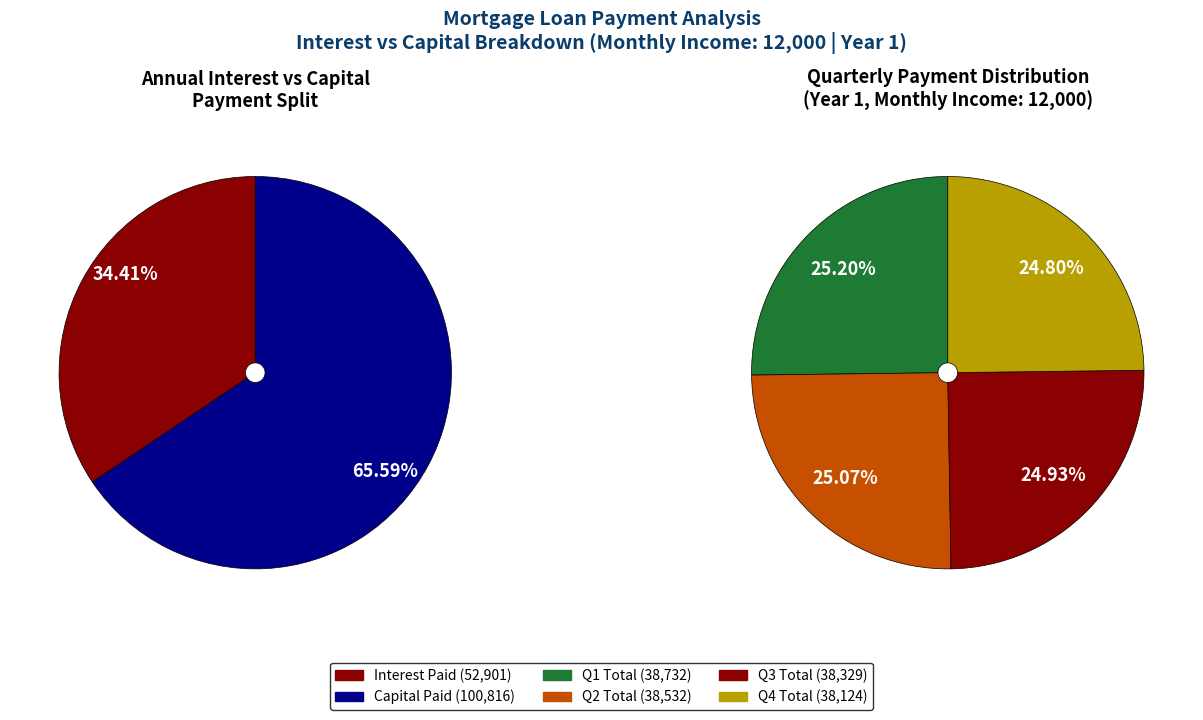

Rank the series by their average value, from lowest to highest.

Interest Paid, Capital Paid